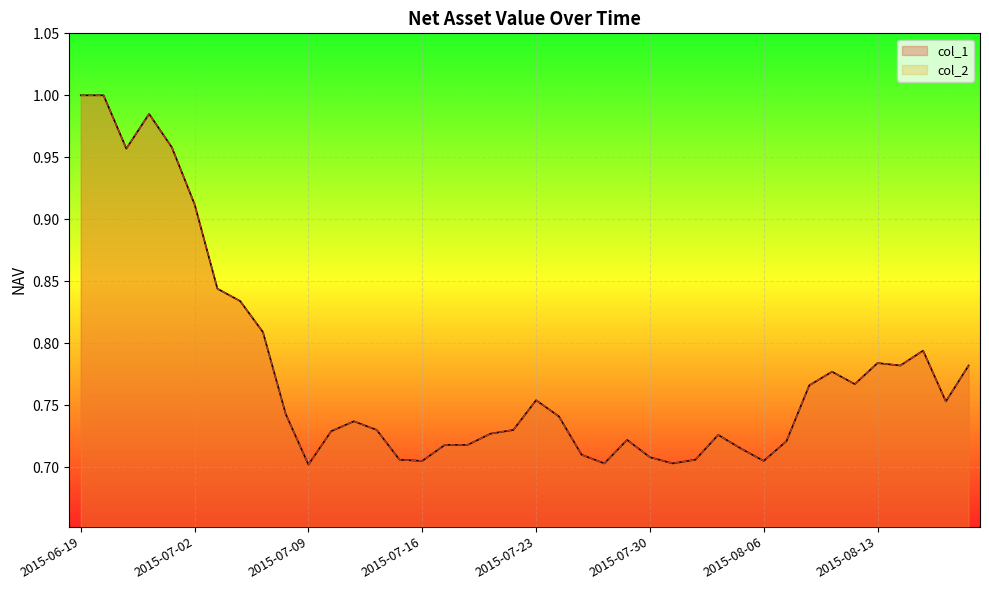

List the series in order of their peak value, highest first.

col_1, col_2